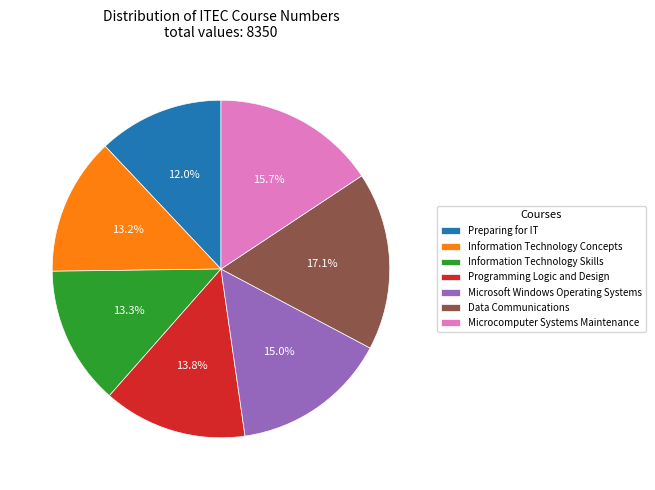

To the nearest percent, what percentage of the pie is Programming Logic and Design?

14%